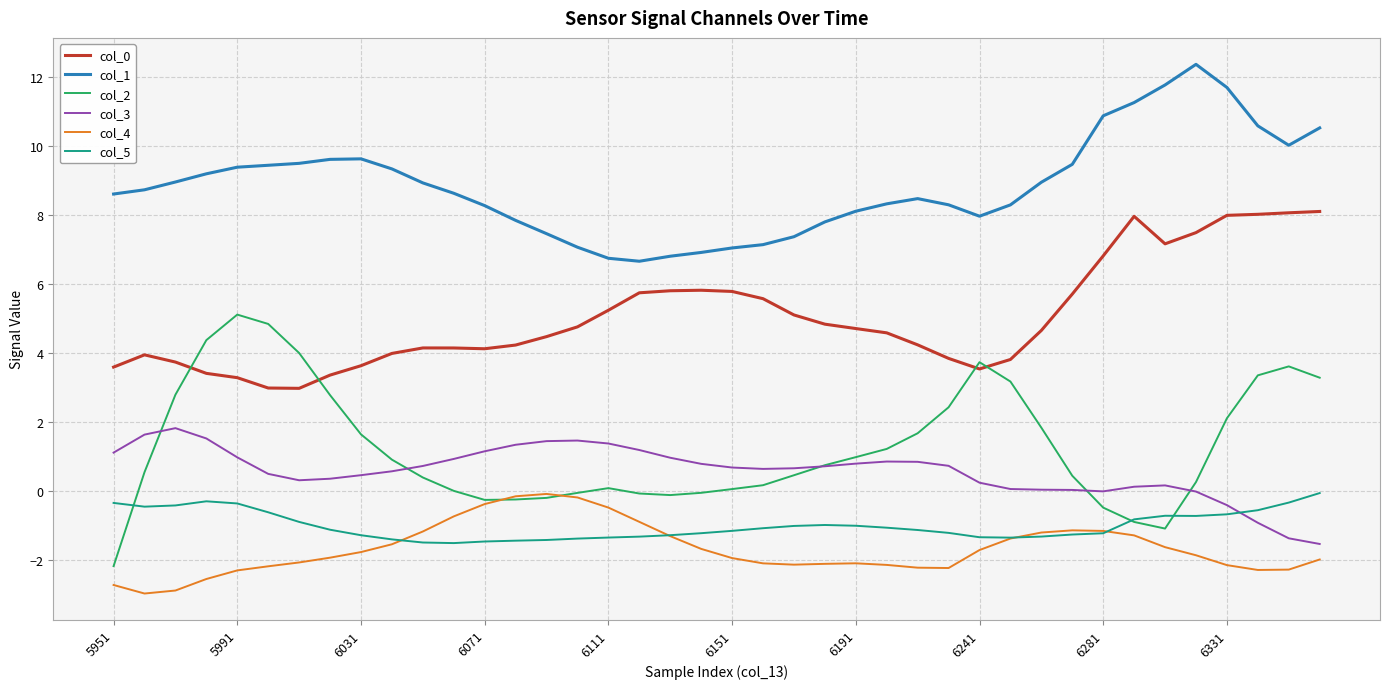

True or false: col_1 and col_0 intersect in this chart.

False